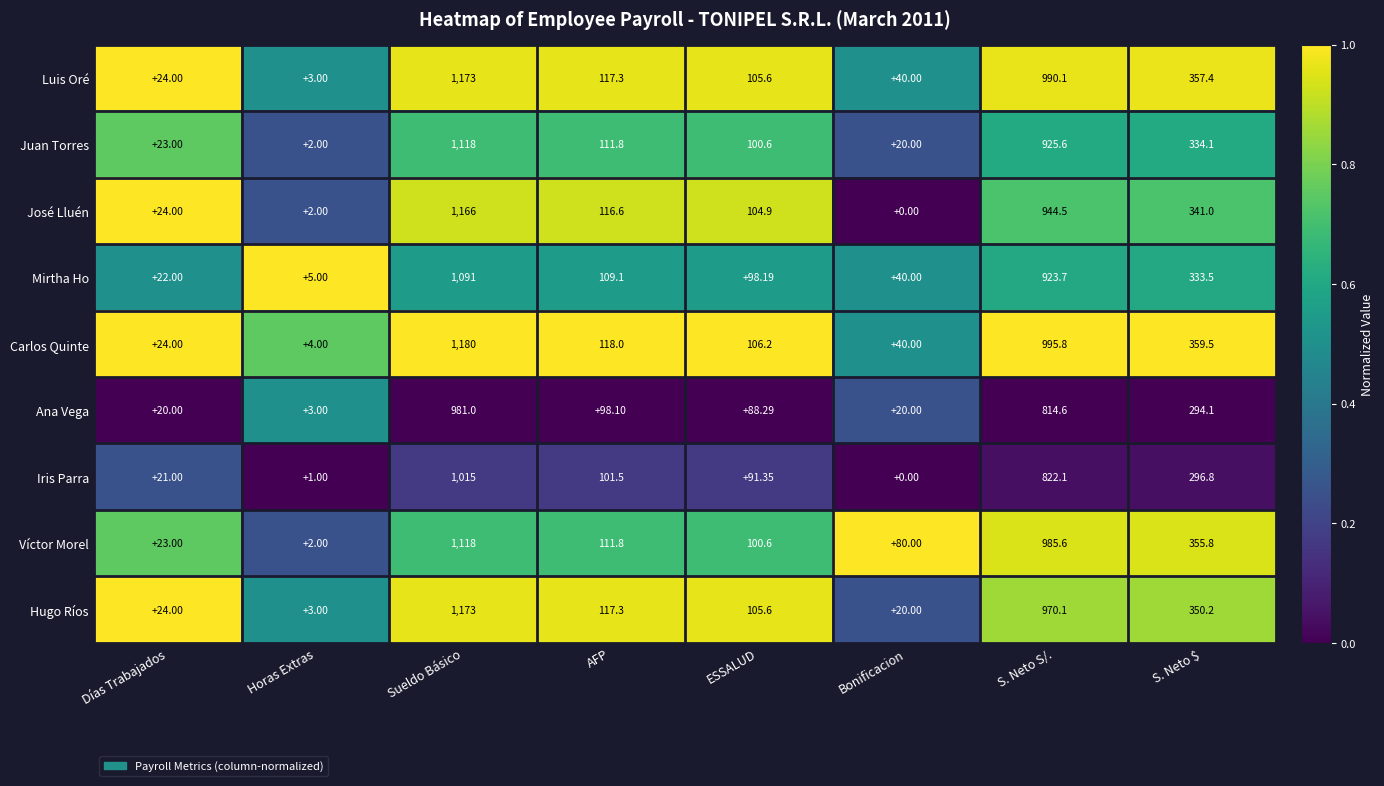

Which series has the largest range (max minus min)?

Carlos Quinte